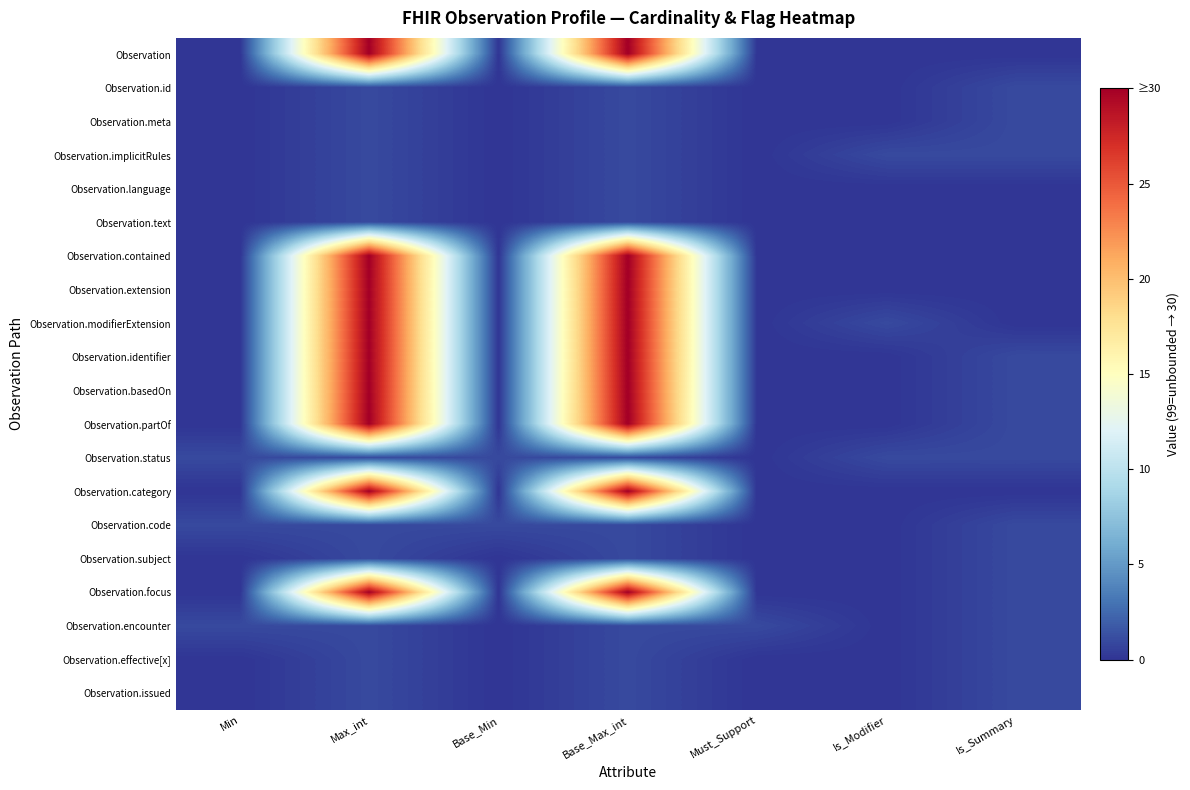

What is the difference between the highest and lowest values at Base_Min?

1